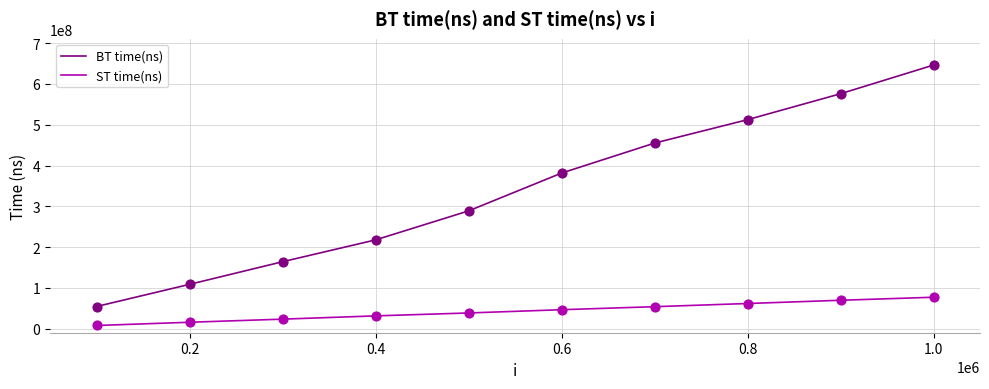

What are all the series names shown in the legend?

BT time(ns), ST time(ns)